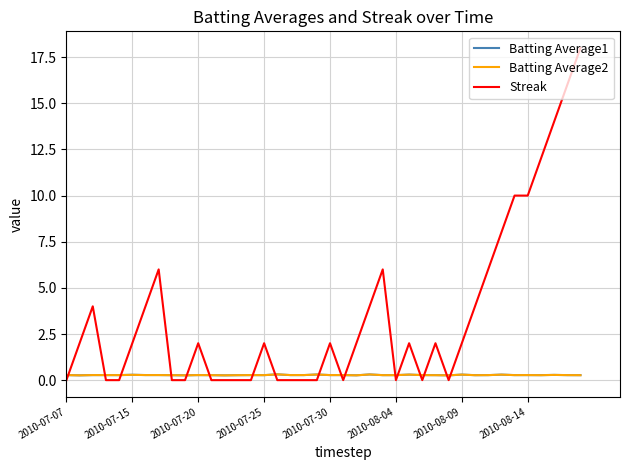

Which series has the largest range (max minus min)?

Streak